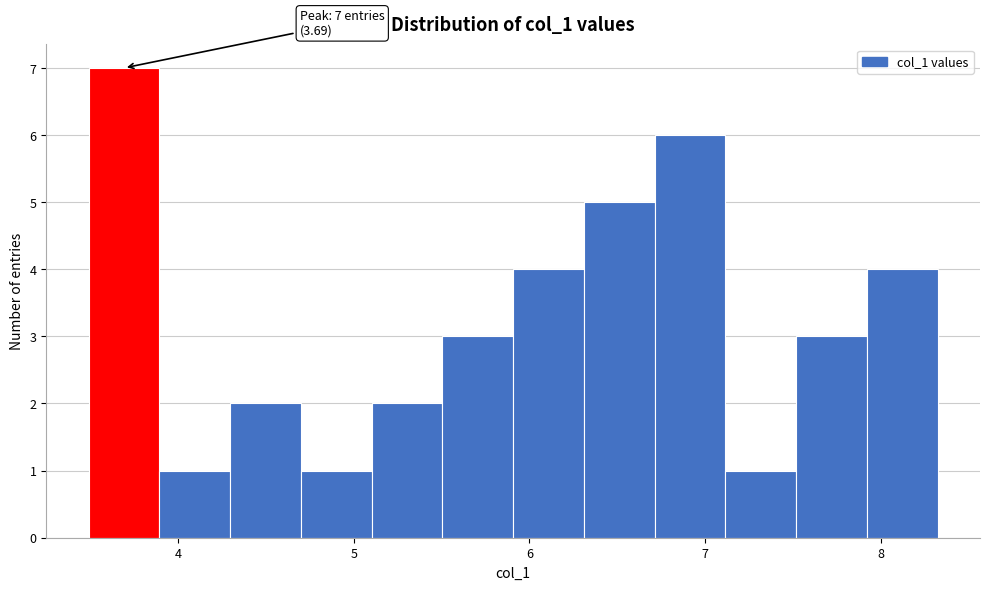

Over which range of the x-axis is the bar tallest?

3.5 to 3.9